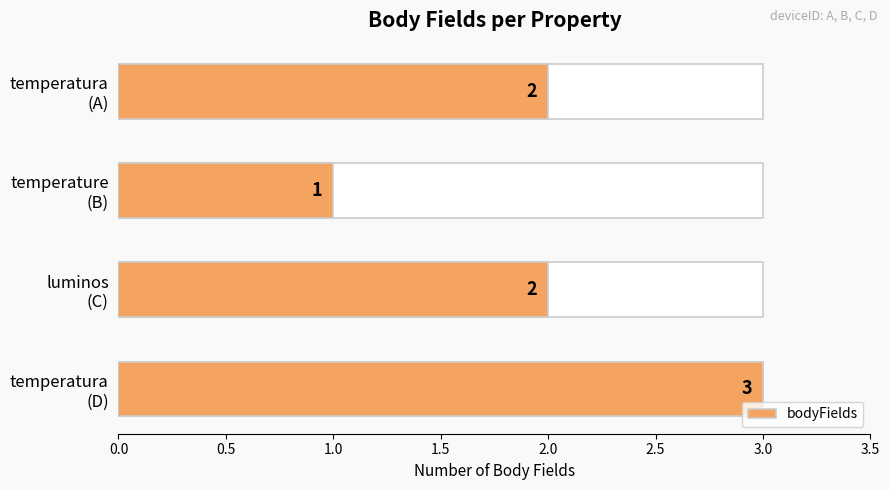

What value does the data have at temperatura (D)?

3